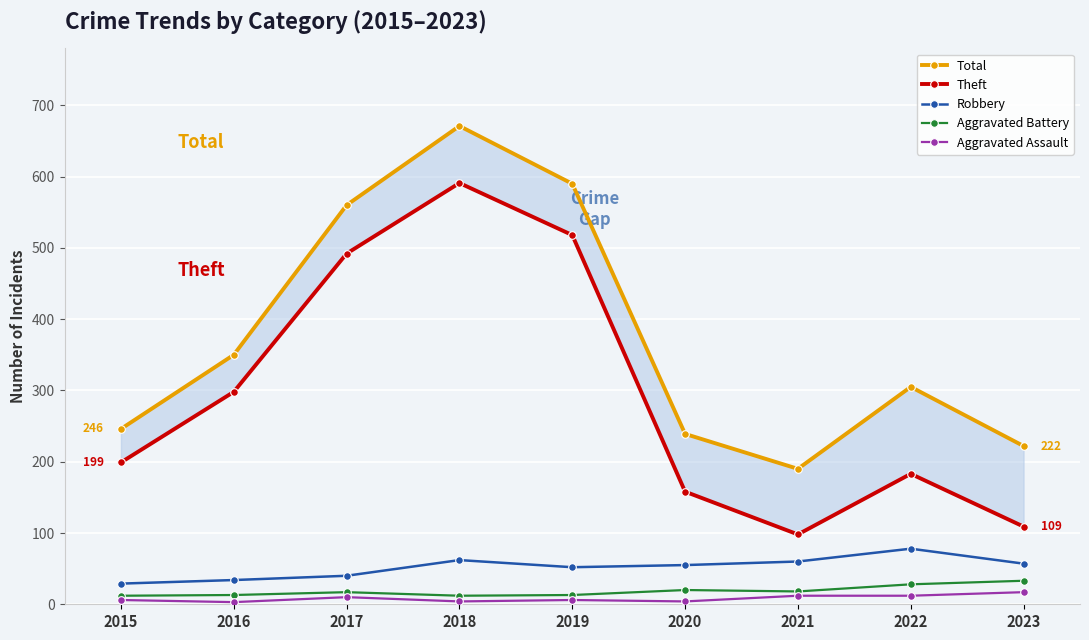

What are all the series names shown in the legend?

Total, Theft, Robbery, Aggravated Battery, Aggravated Assault